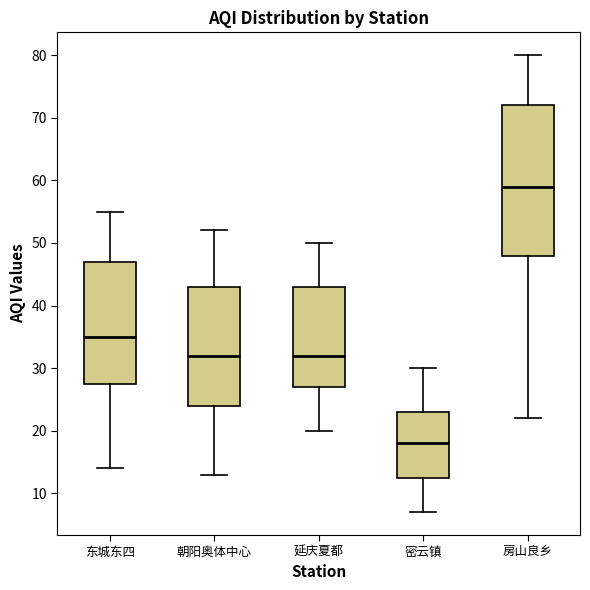

Which box has the highest median line?

房山良乡